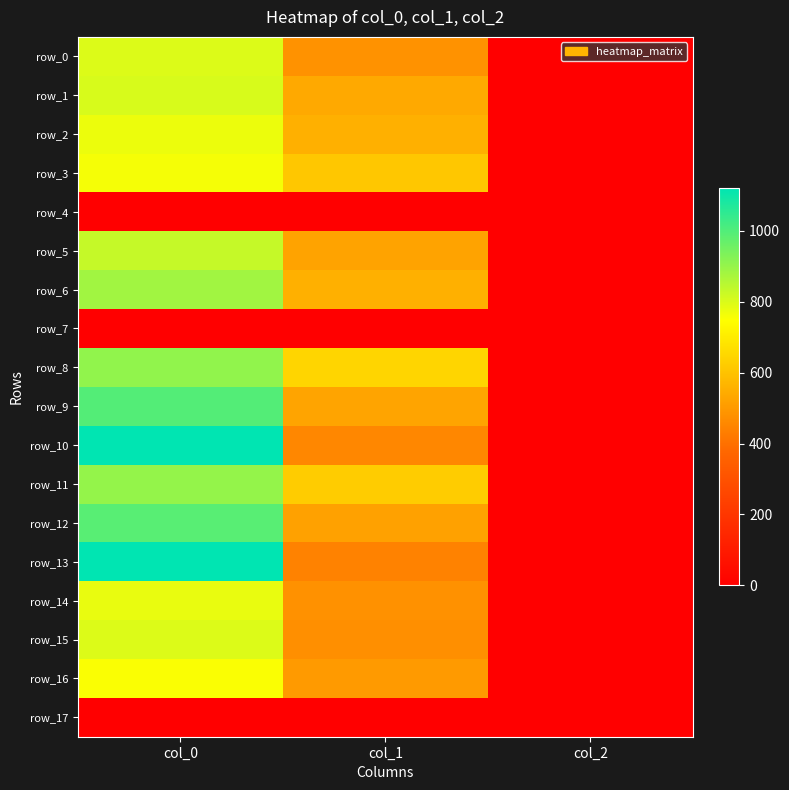

Is the value of row_1 at col_1 greater than the value of row_10 at col_2?

Yes